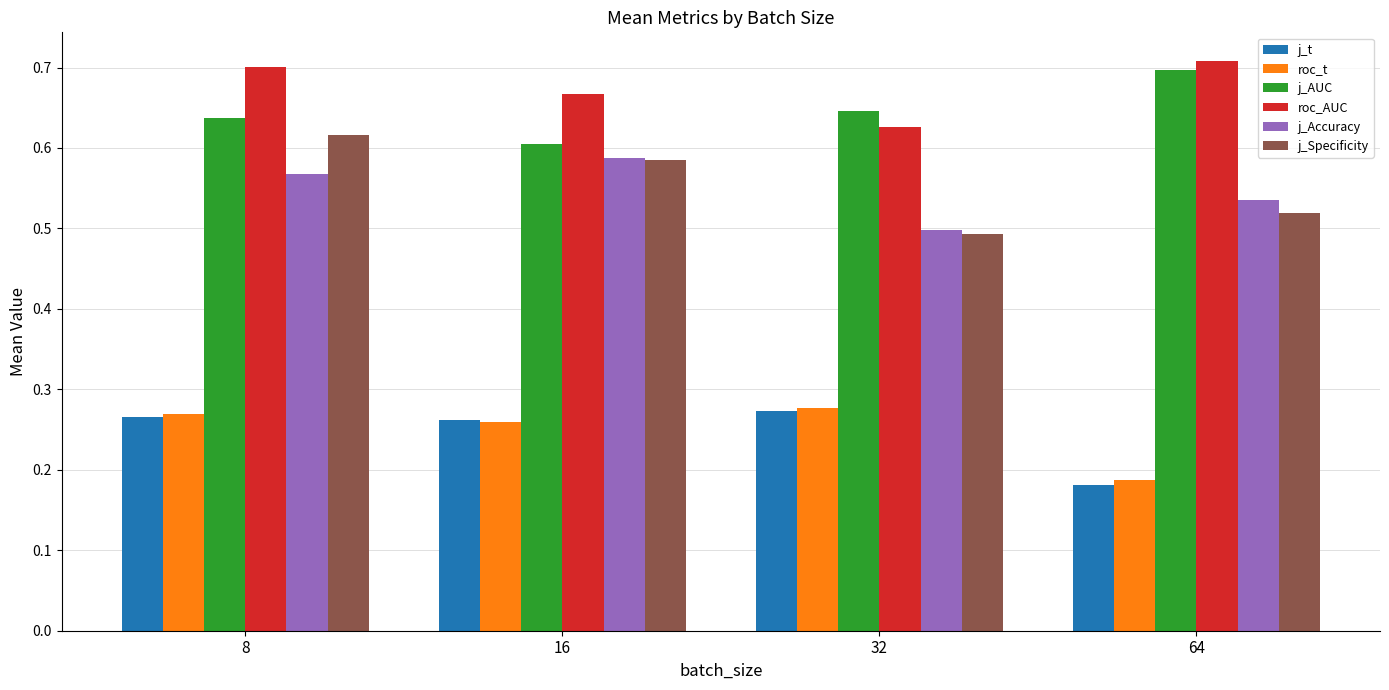

Which category has the highest value in the j_Accuracy series?

16